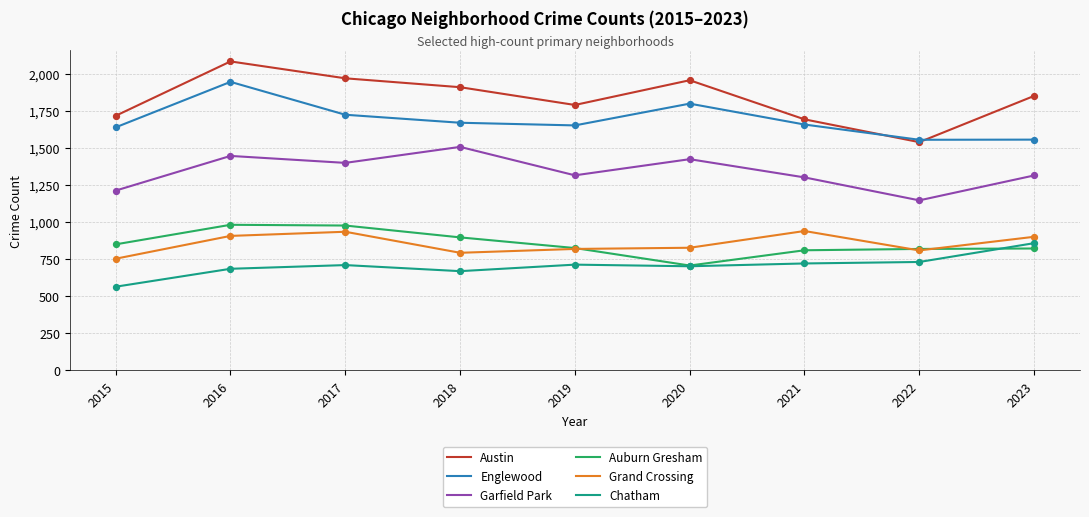

What is the spread (max minus min) of values at 2022?

825